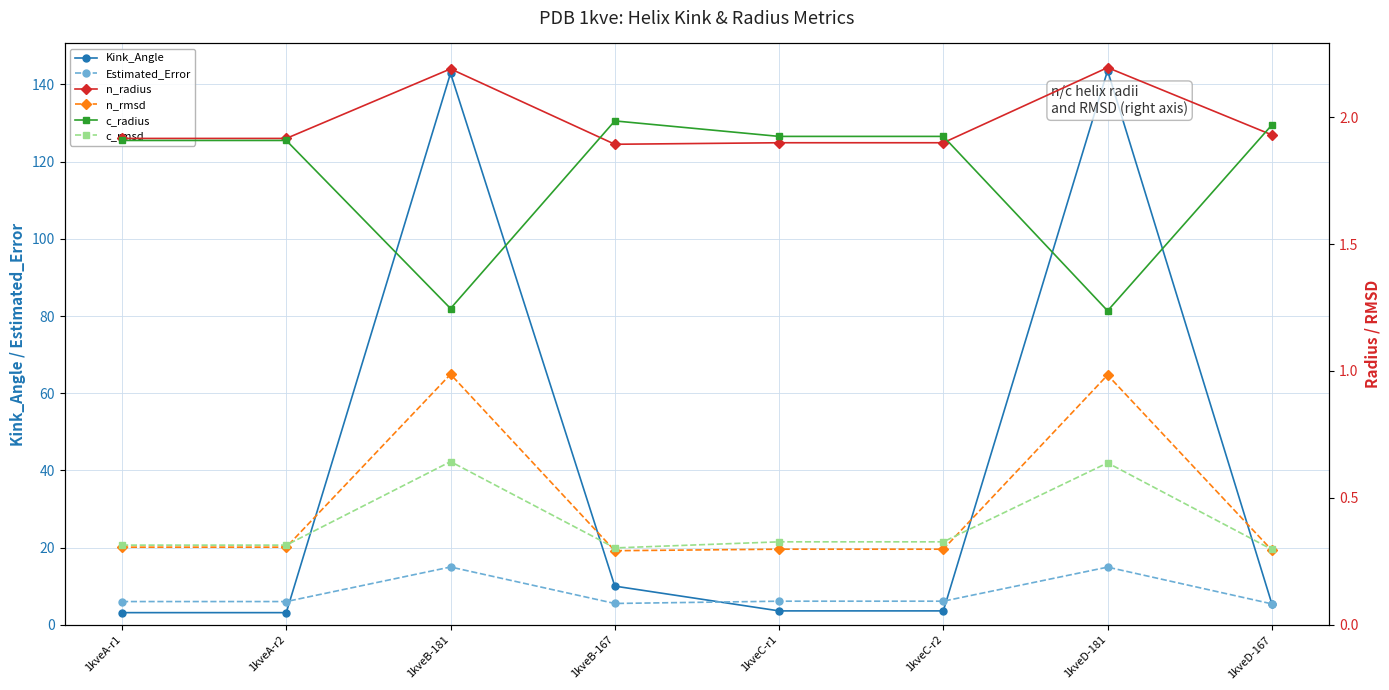

The value of c_radius at 1kveB-167 is 2.0. True or false?

True